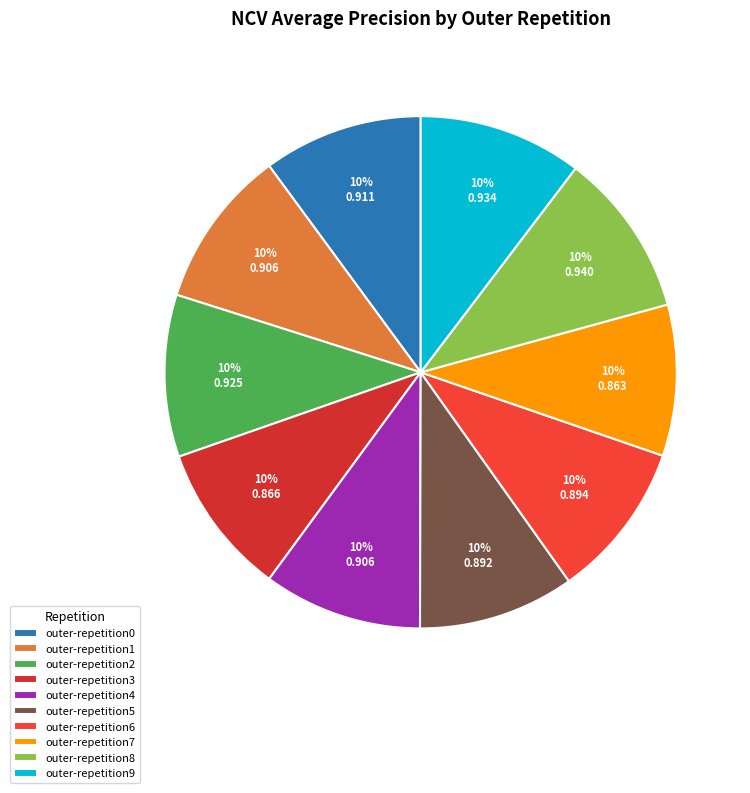

Rank the categories by value from highest to lowest.

outer-repetition8, outer-repetition9, outer-repetition2, outer-repetition0, outer-repetition4, outer-repetition1, outer-repetition6, outer-repetition5, outer-repetition3, outer-repetition7